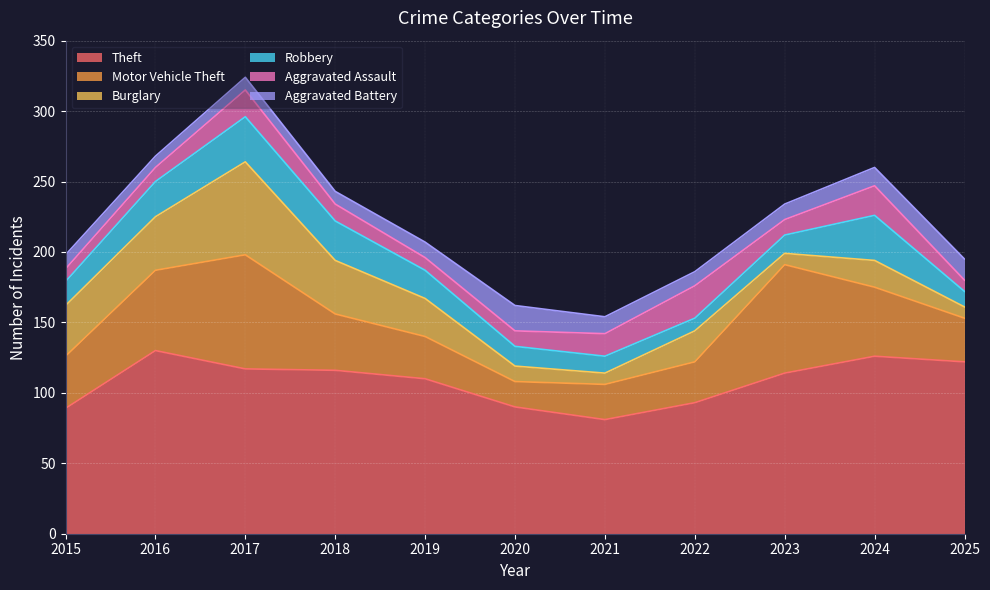

What is the average value of the Aggravated Assault series?

14